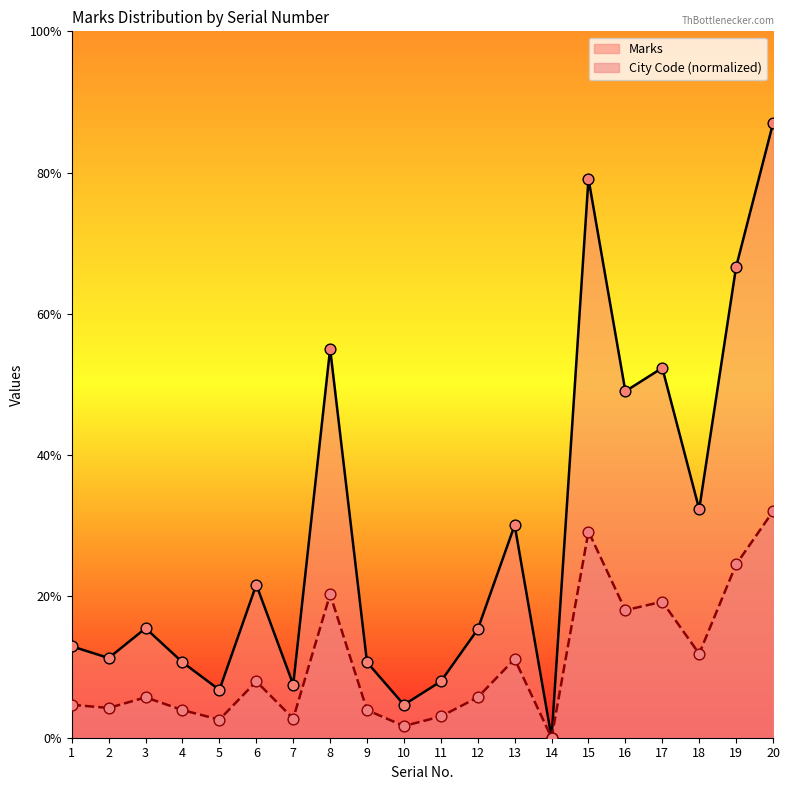

Which series reaches the minimum Y coordinate?

Marks